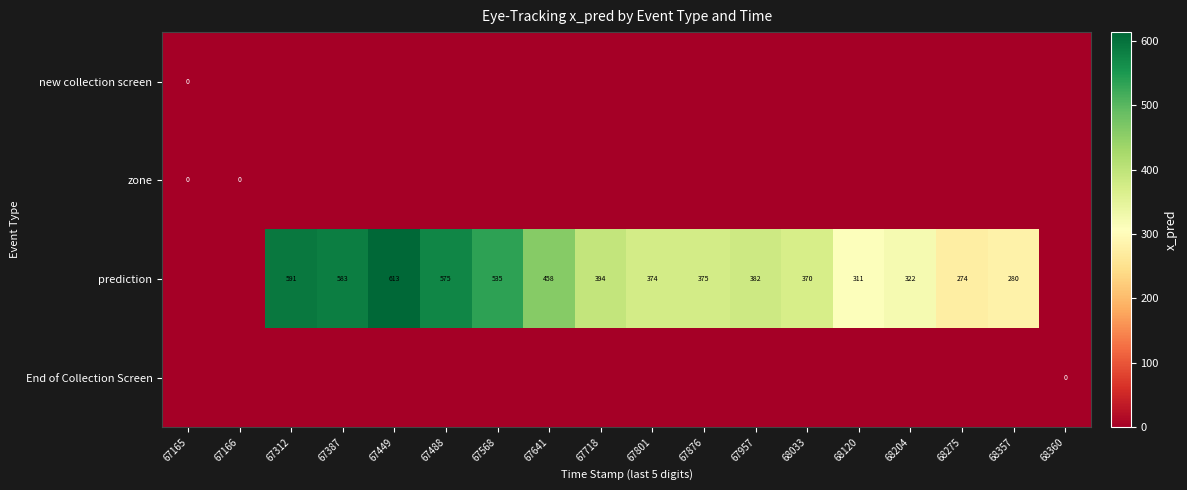

How many data points does each series have?

18